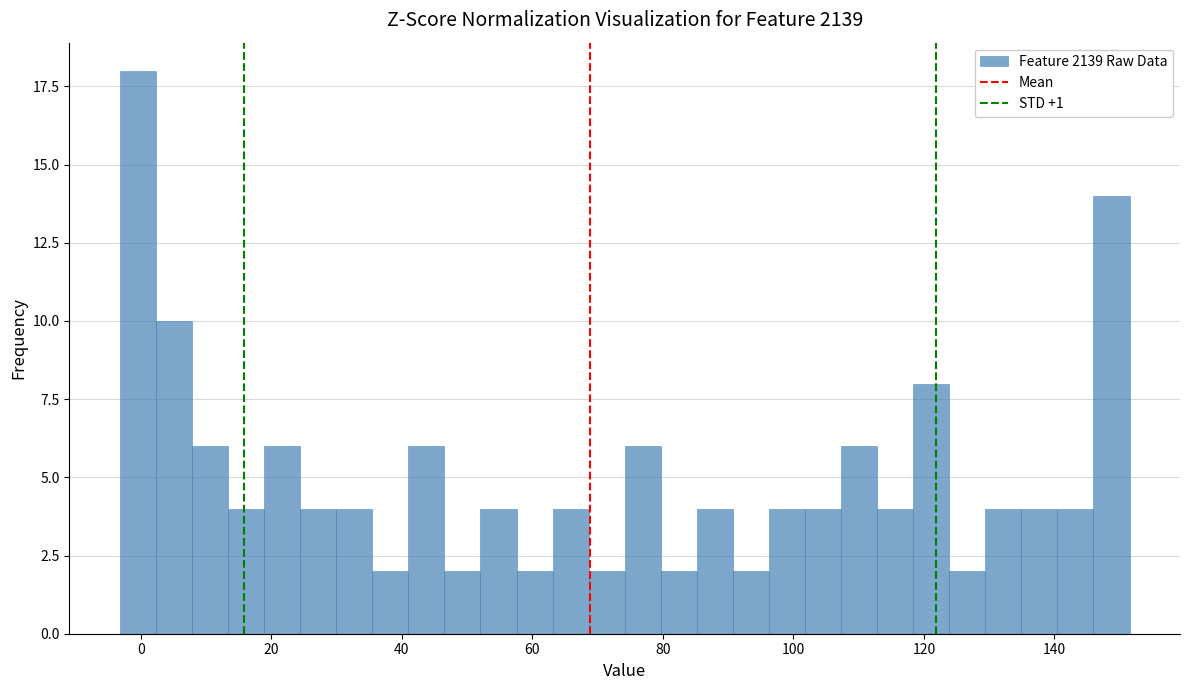

Around what value on the x-axis is the tallest bar? Give the approximate position of its centre, as read against the axis.

0